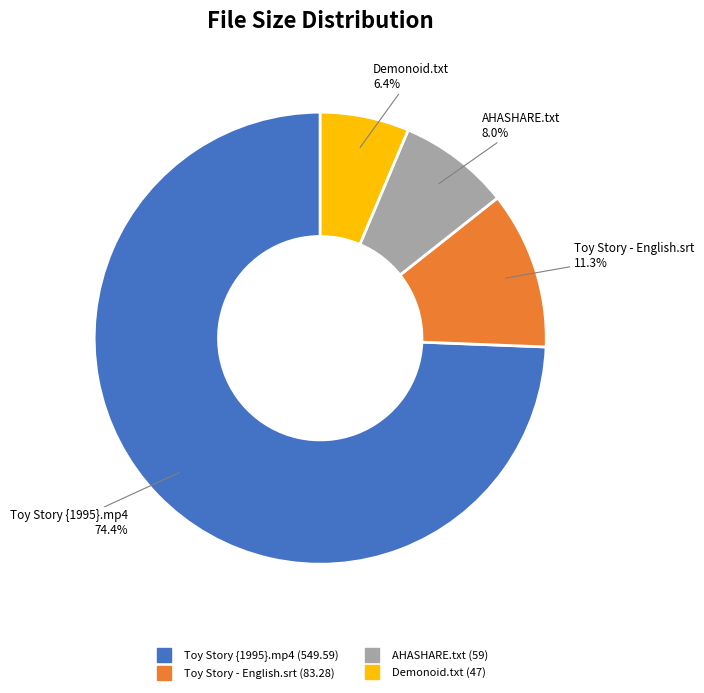

The Toy Story {1995}.mp4 slice represents 74% of the pie. True or false?

True